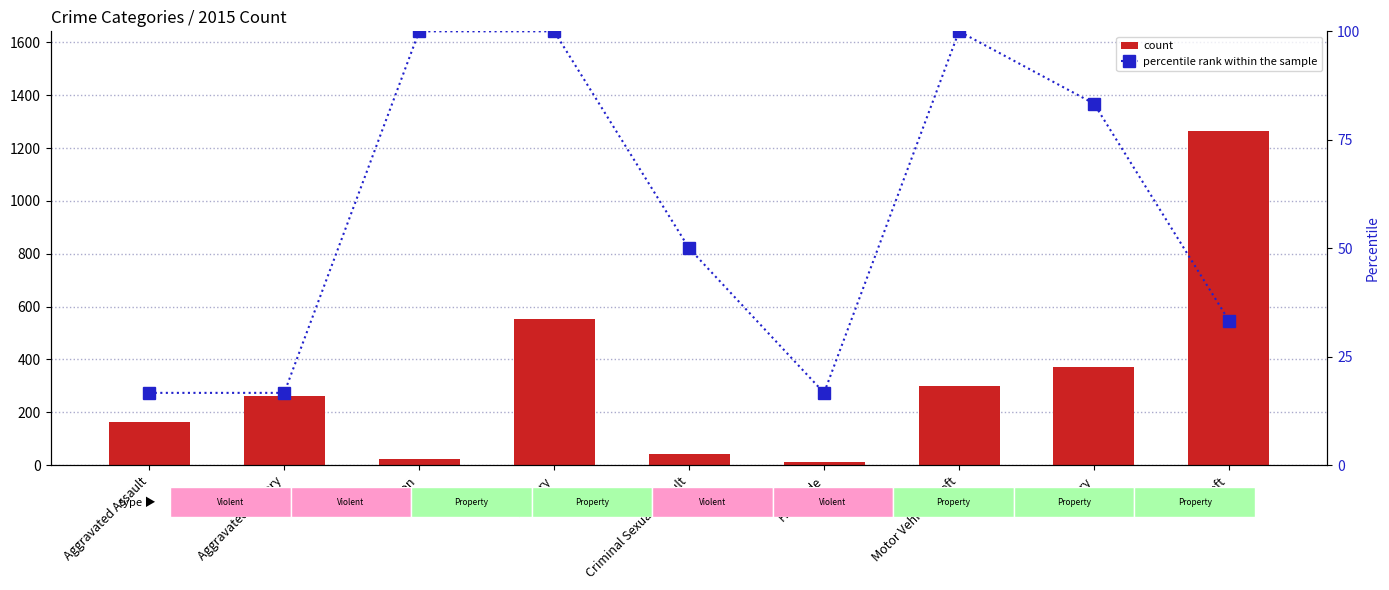

Reading left to right, what are all the values shown in this chart?

count: 164.0	260.0	22.0	552.0	43.0	13.0	299.0	372.0	1263.0
percentile rank within the sample: 16.7	16.7	100.0	100.0	50.0	16.7	100.0	83.3	33.3